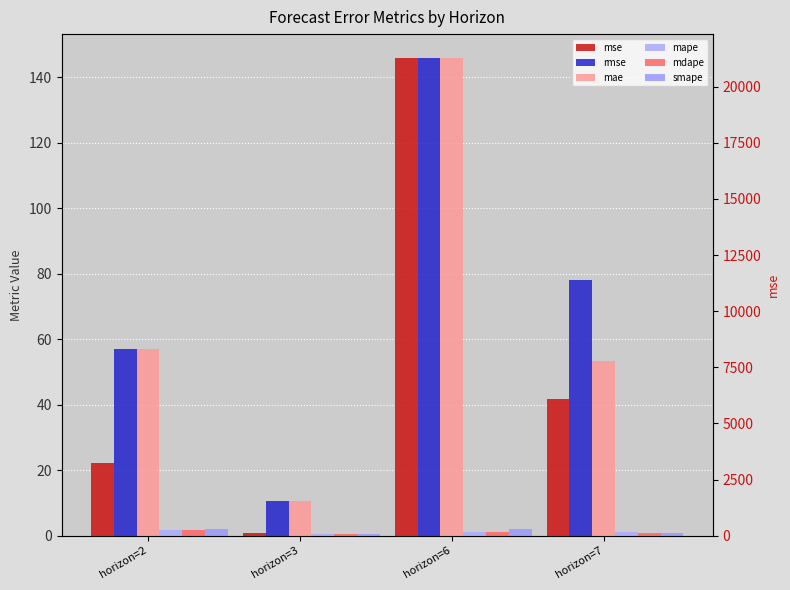

What is the difference between the mape values at horizon=2 and horizon=7?

0.5